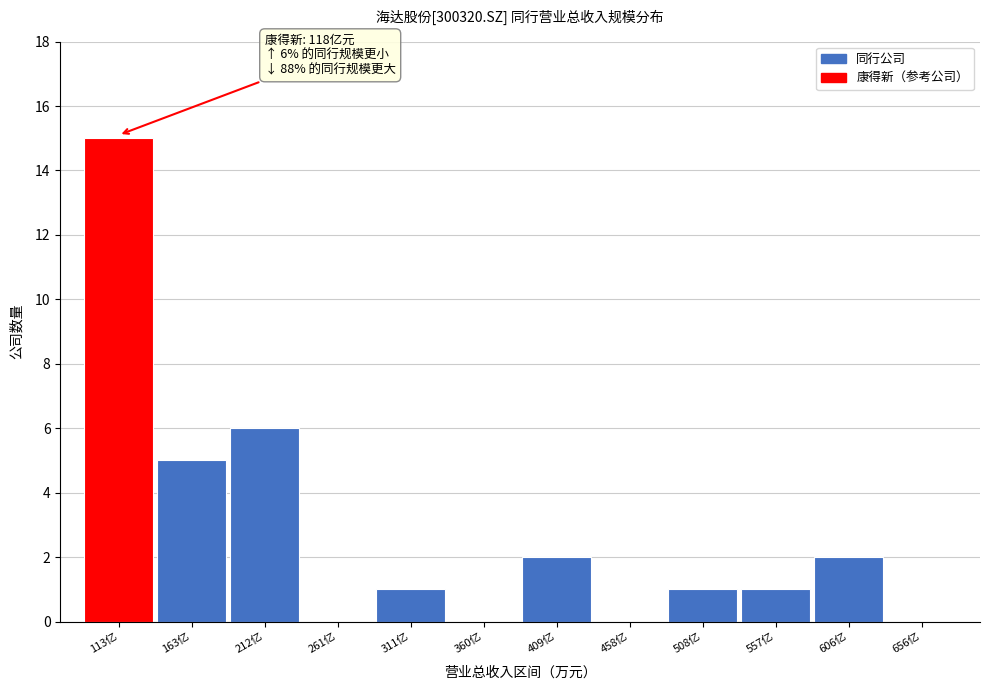

Reading left to right, extract all data points from this chart.

113亿=15	163亿=5	212亿=6	261亿=0	311亿=1	360亿=0	409亿=2	458亿=0	508亿=1	557亿=1	606亿=2	656亿=0